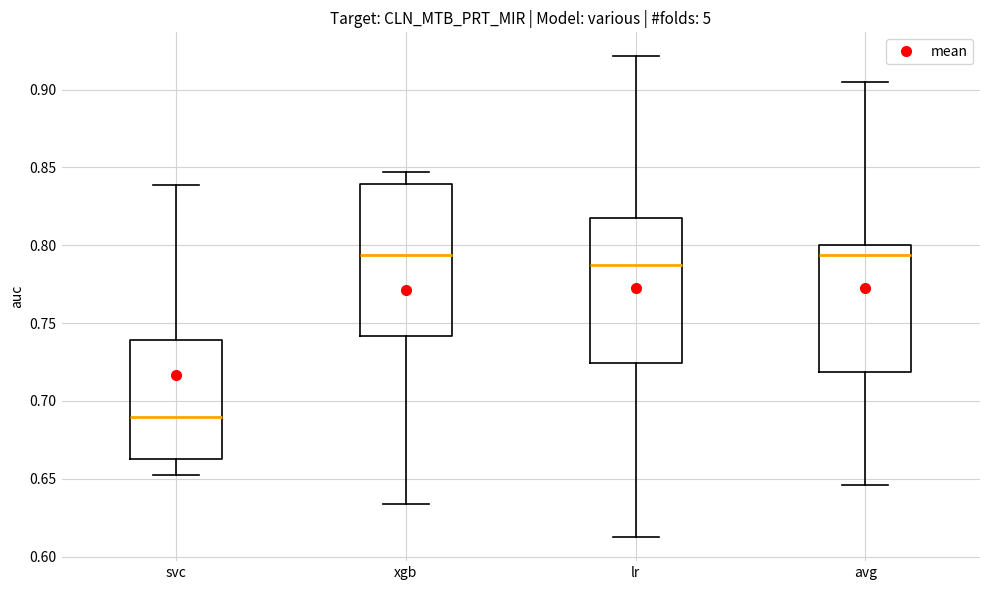

Reading left to right, read every box against the y-axis: the position of its median line, the range the box covers, and the ends of its whiskers. The values are not printed on the chart, so give them approximately, as read against the axis.

svc: median 0.690, box 0.665 to 0.740, whiskers 0.650 to 0.840
xgb: median 0.795, box 0.740 to 0.840, whiskers 0.635 to 0.845
lr: median 0.790, box 0.725 to 0.815, whiskers 0.615 to 0.920
avg: median 0.795, box 0.720 to 0.800, whiskers 0.645 to 0.905